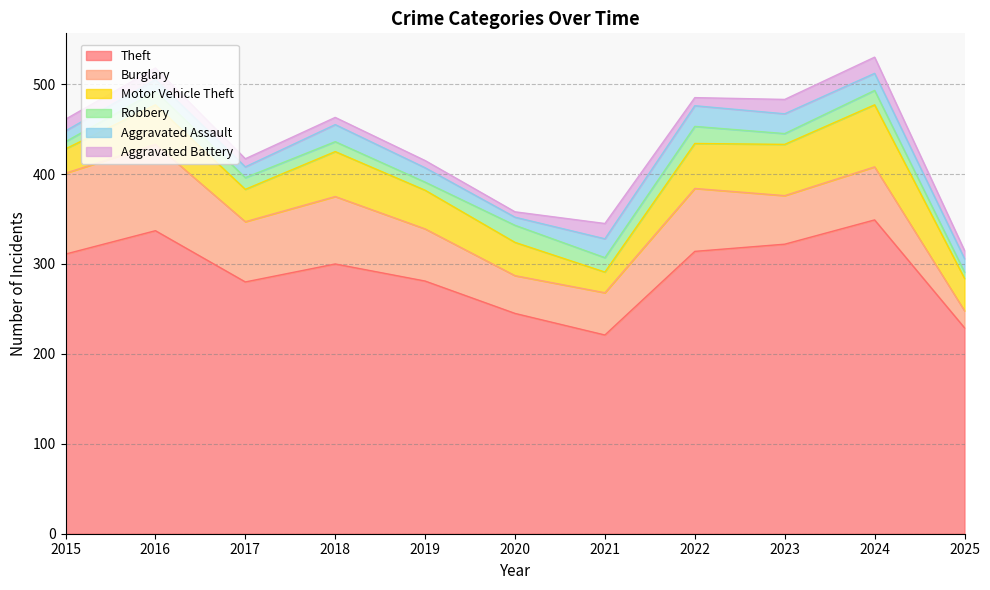

What is the maximum value for Aggravated Assault?

23